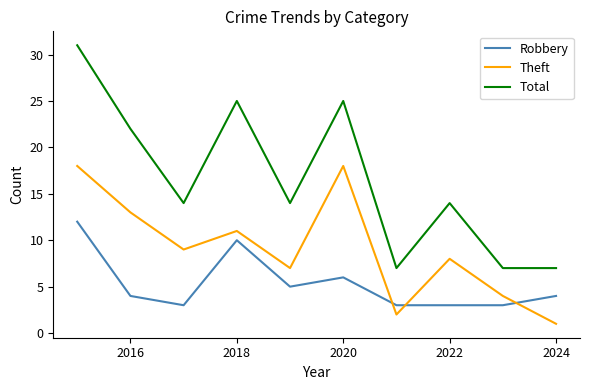

List the series in order of their overall mean, highest first.

Total, Theft, Robbery